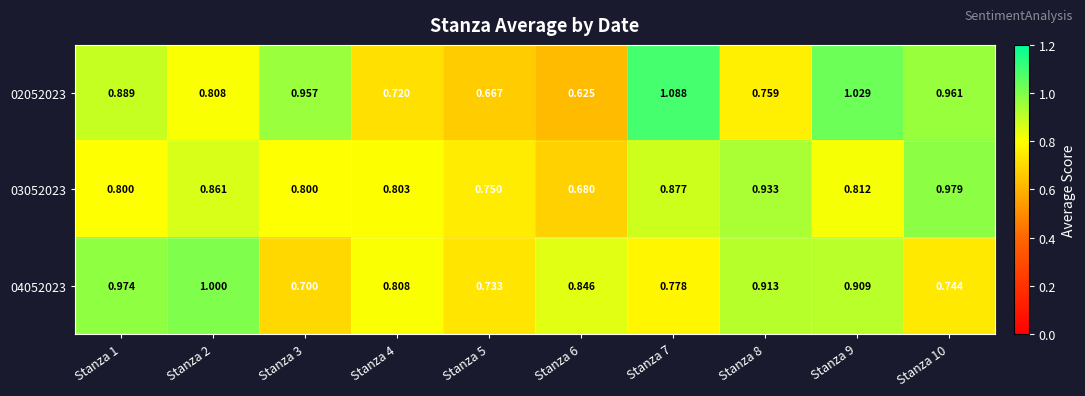

Is the value of 04052023 at Stanza 8 greater than the value of 03052023 at Stanza 8?

No